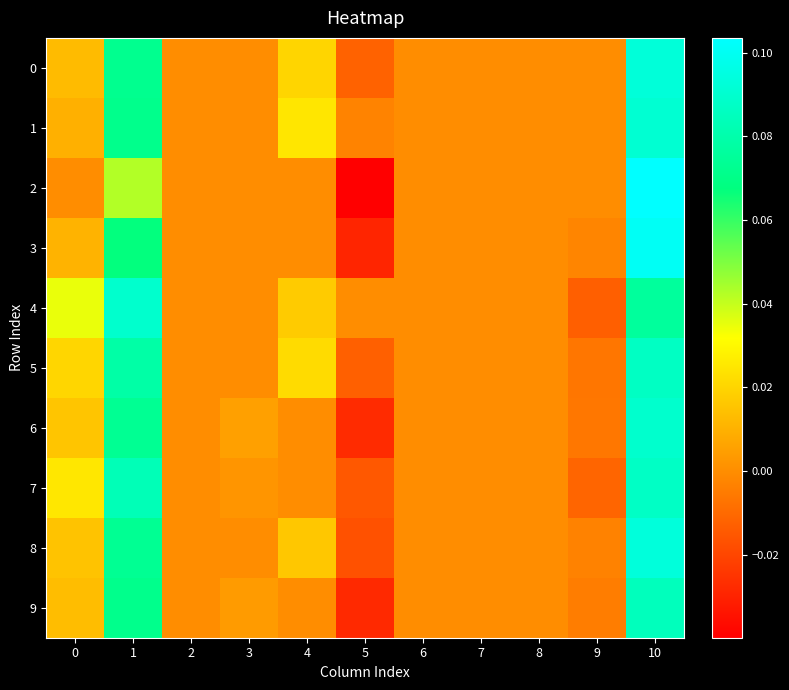

Which series has the largest total across all categories?

4